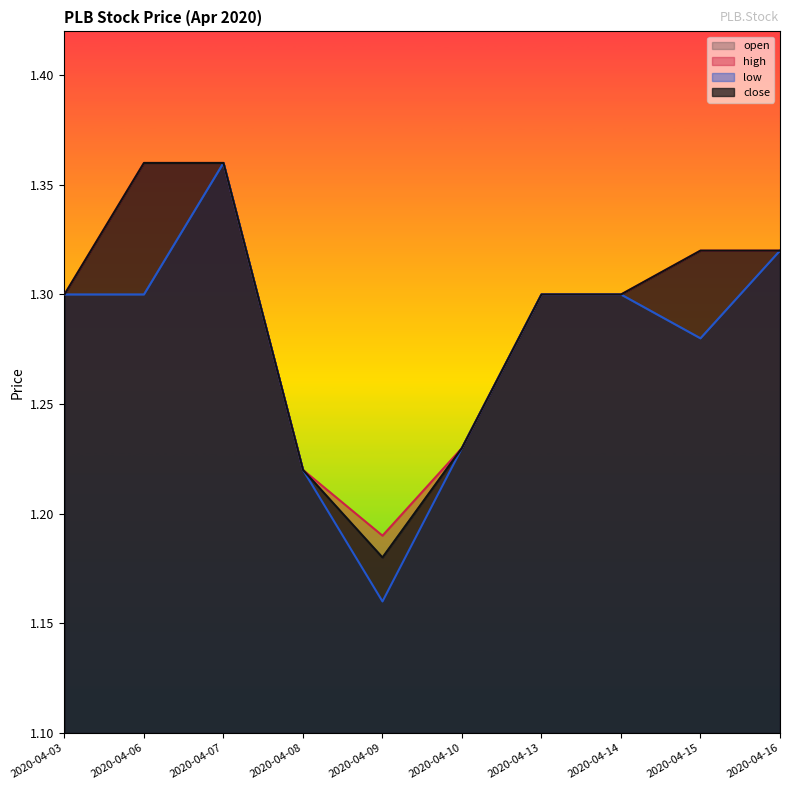

Is the value of high at 2020-04-08 greater than the value of low at 2020-04-08?

No